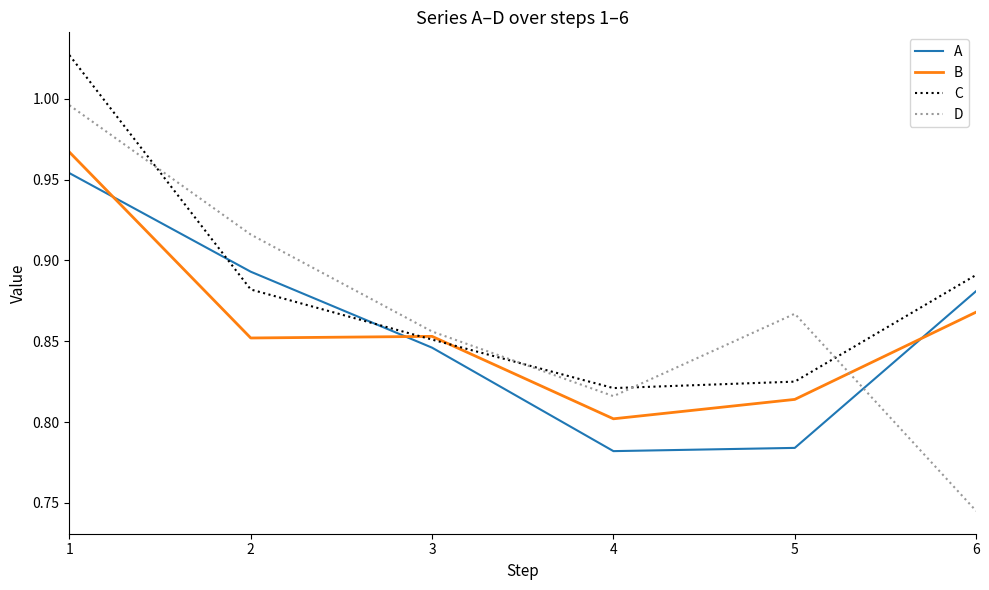

At which category is the sum across all series the highest?

1